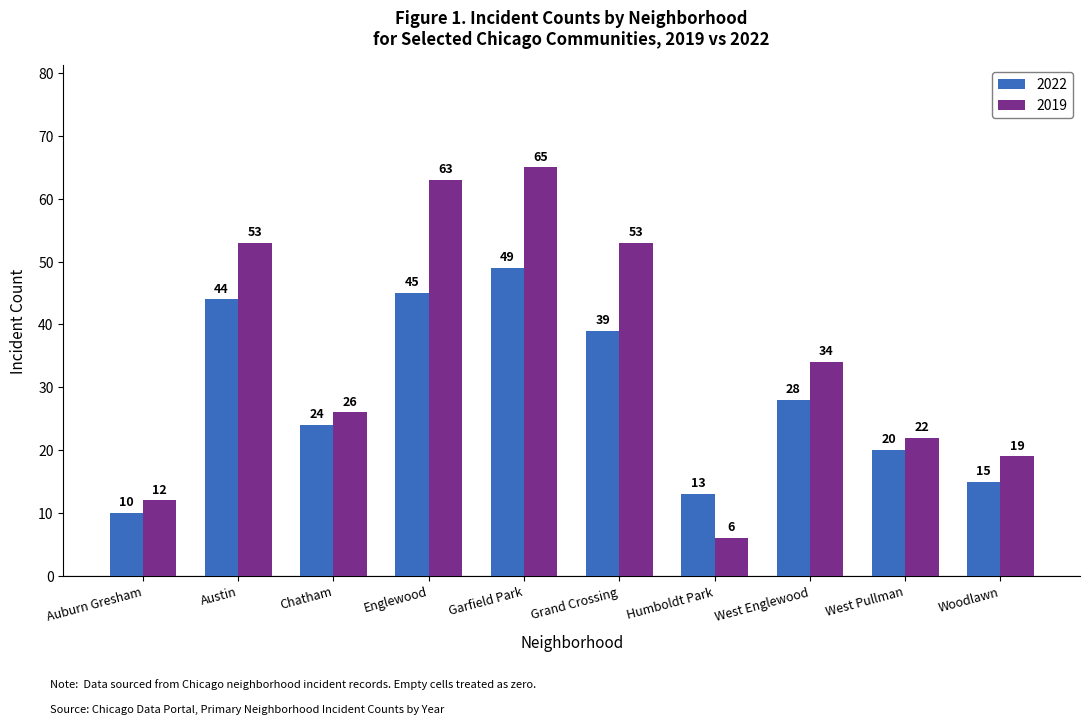

Read the 2022 value at Garfield Park, to the nearest 5.

50